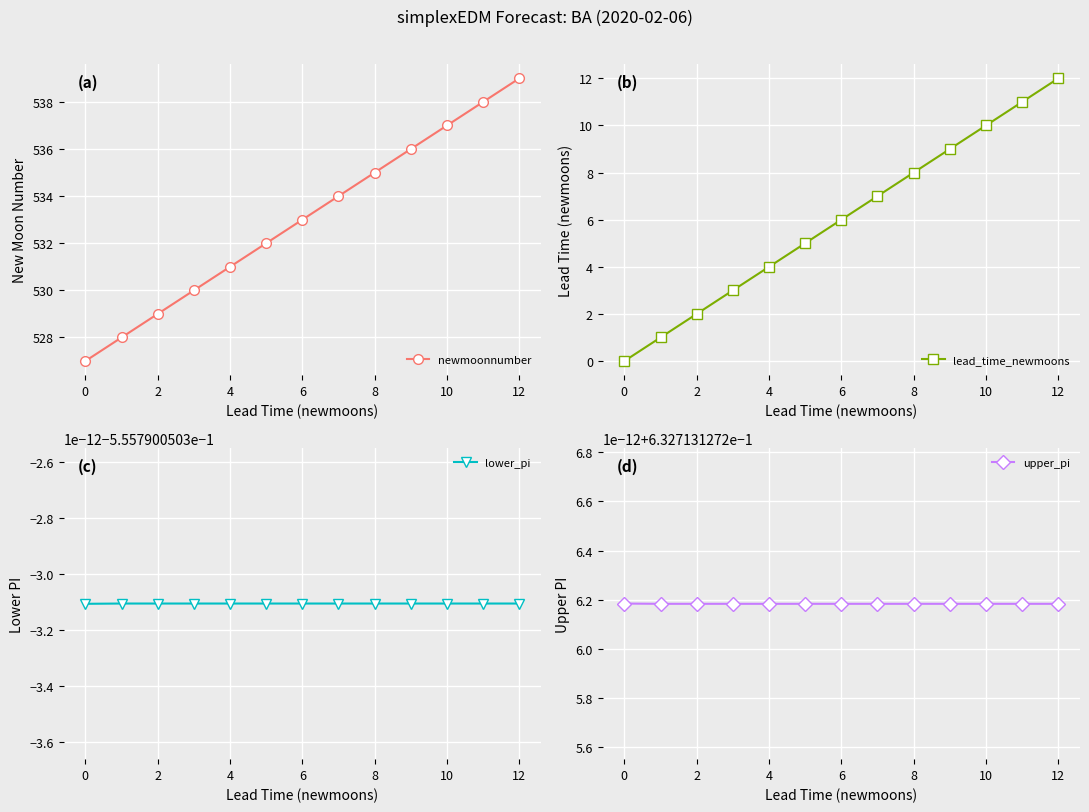

True or false: lead_time_newmoons and upper_pi cross at least once.

True